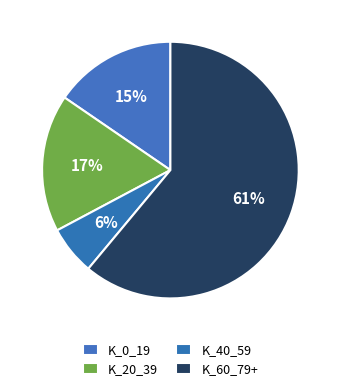

How many slices are in this pie chart?

4